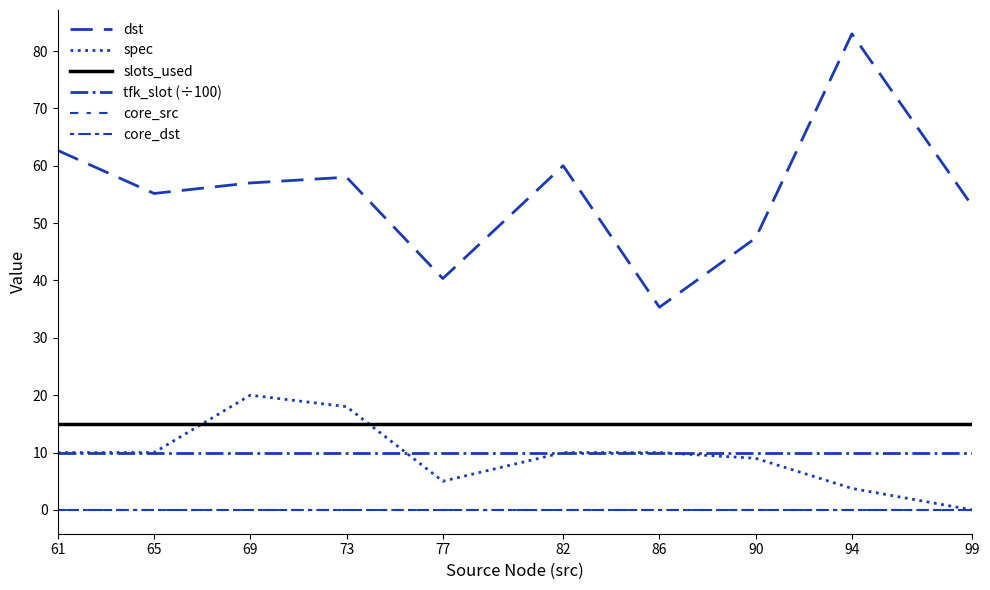

Is it true that slots_used equals 7.6 at 86?

False